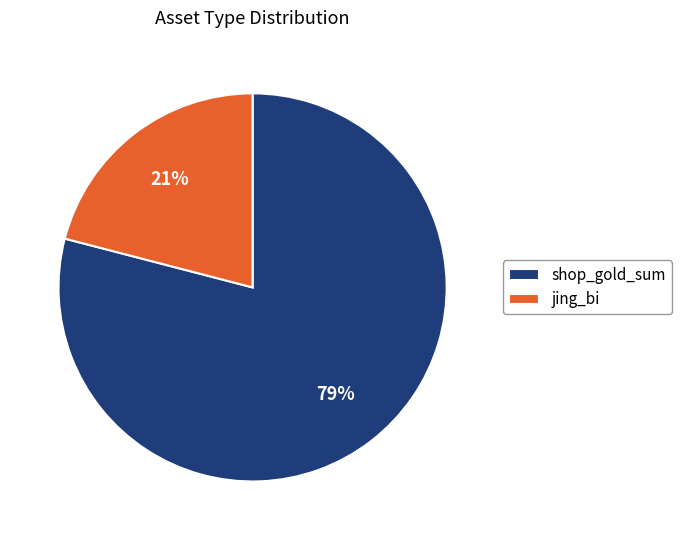

Rank the categories by value from lowest to highest.

jing_bi, shop_gold_sum